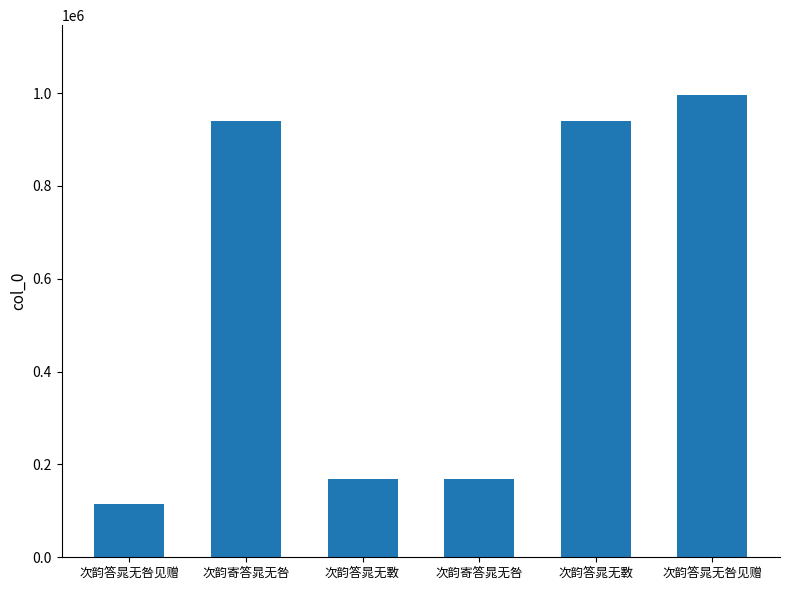

True or false: the data shows 458160 at 次韵寄答晁无咎.

False